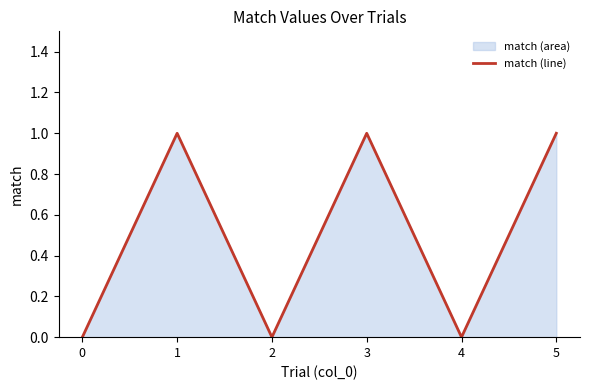

The value at 5 is 1. True or false?

True